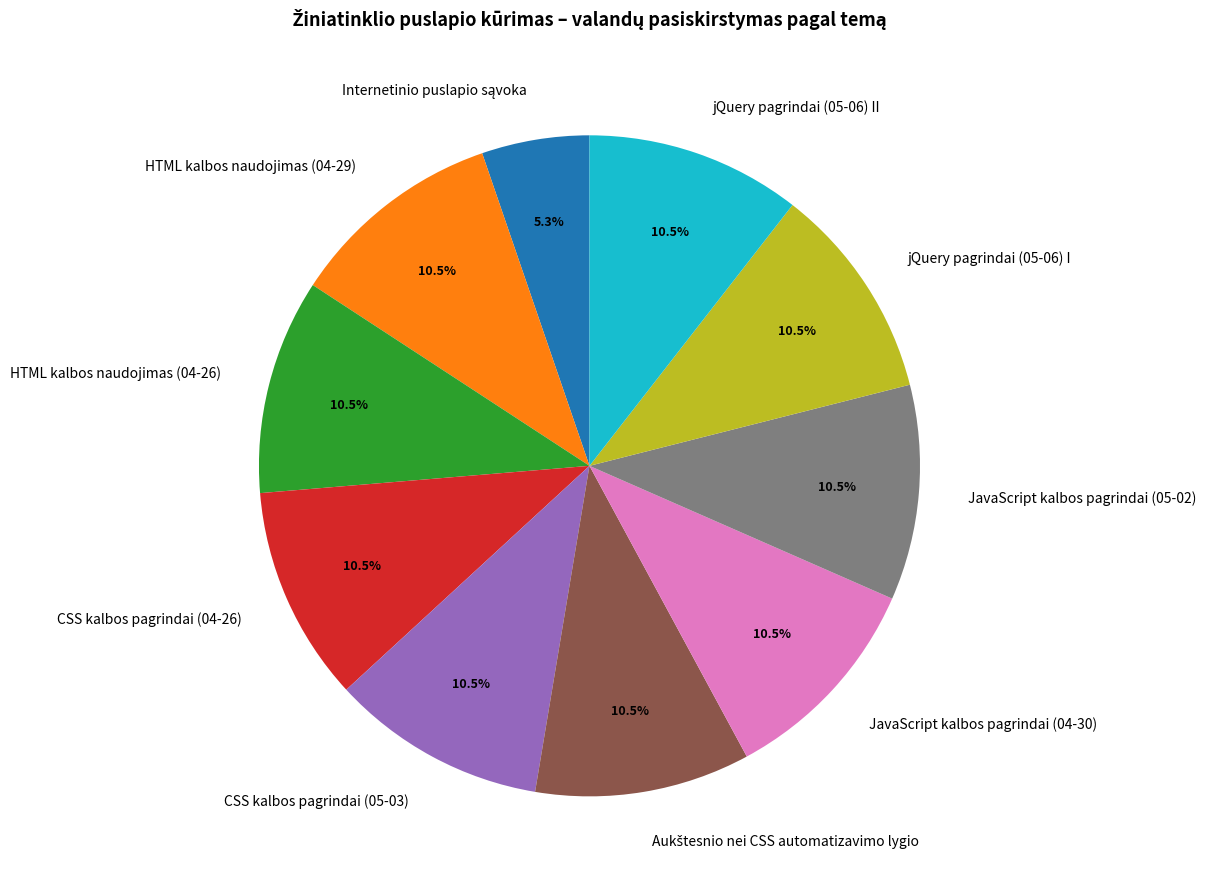

What is the ratio of the value at JavaScript kalbos pagrindai (04-30) to the value at jQuery pagrindai (05-06) II?

1.0